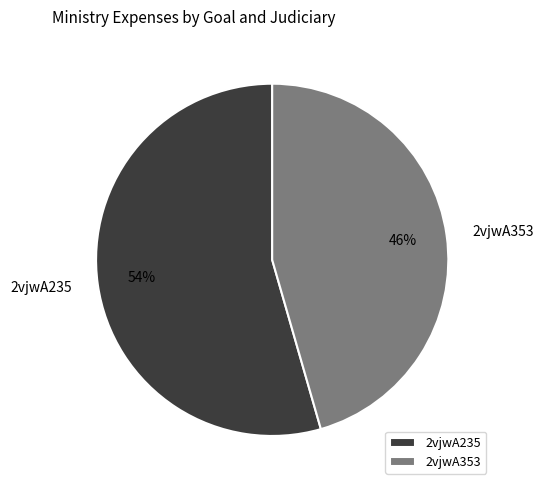

Is it true that 2vjwA235 is 54% of the pie?

True